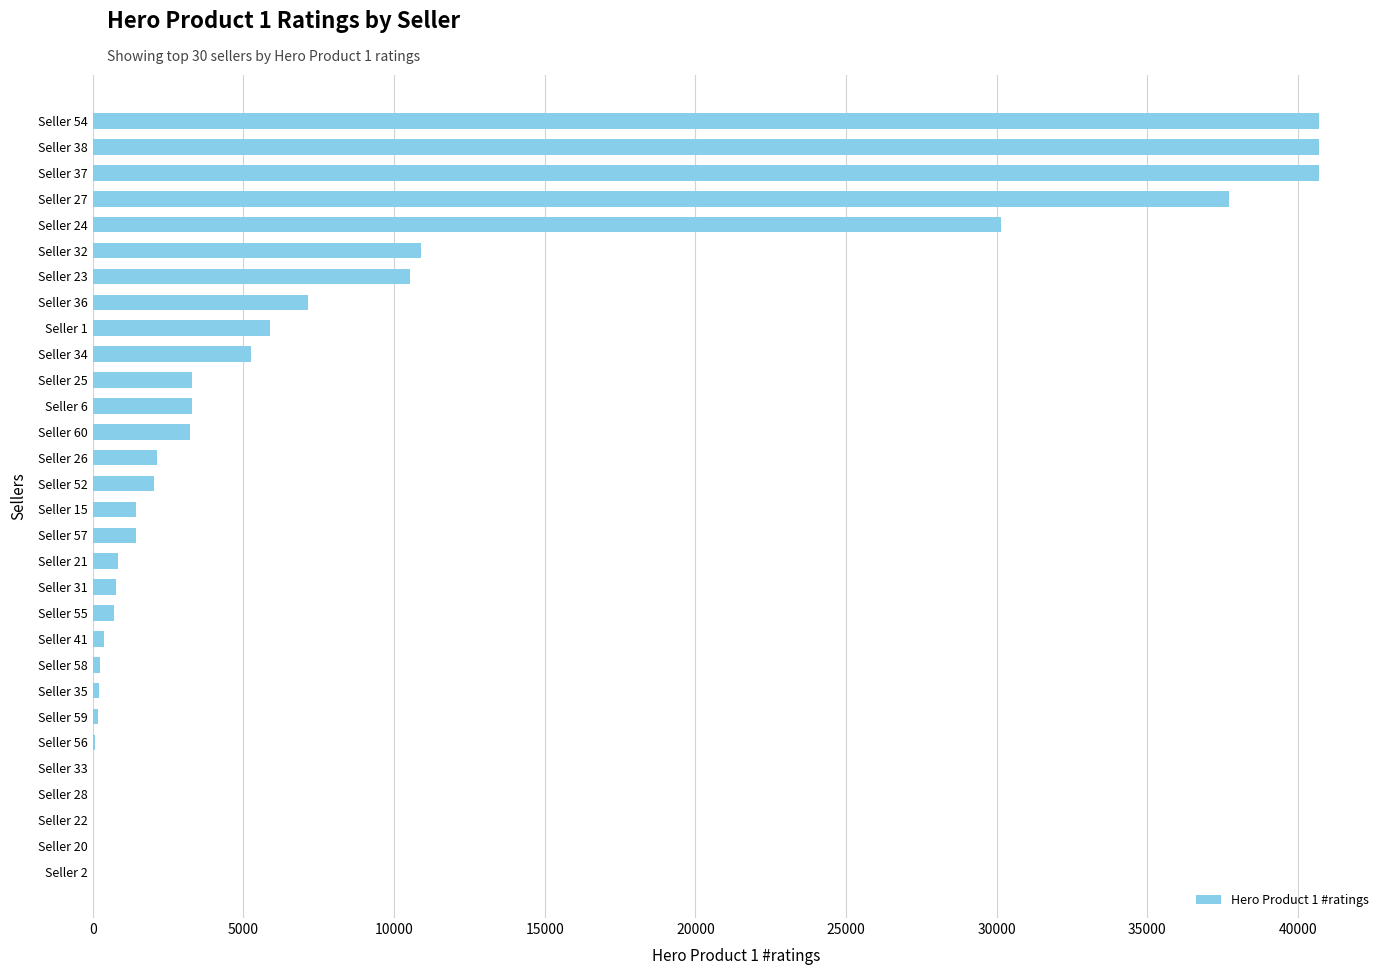

What is the maximum value shown in the chart?

40684